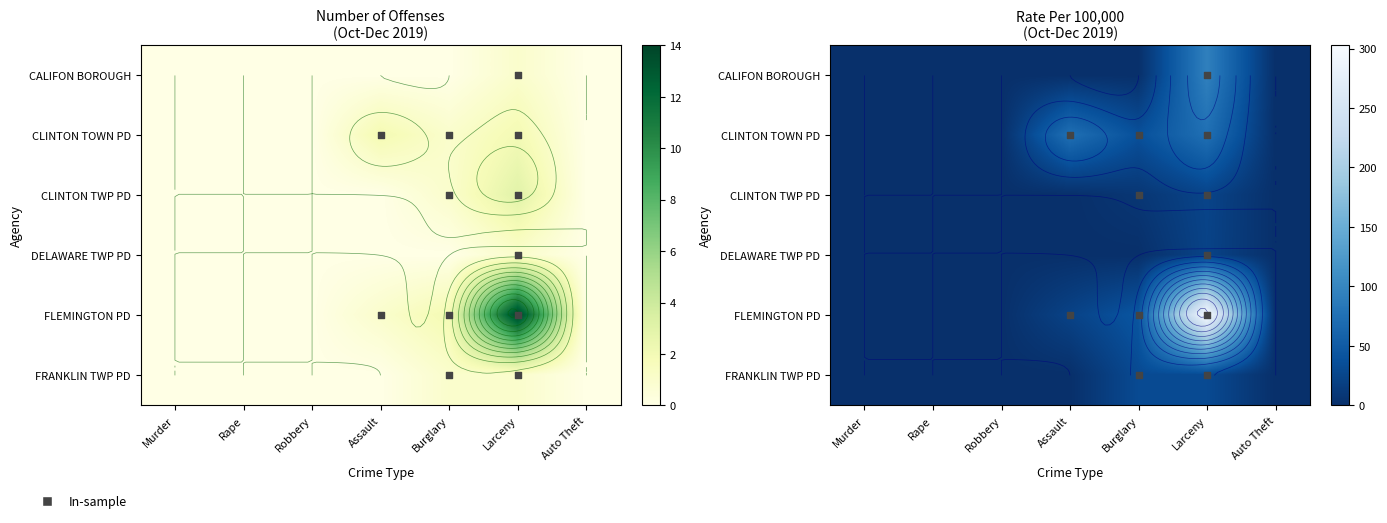

Which category has the lowest value across all series?

Murder